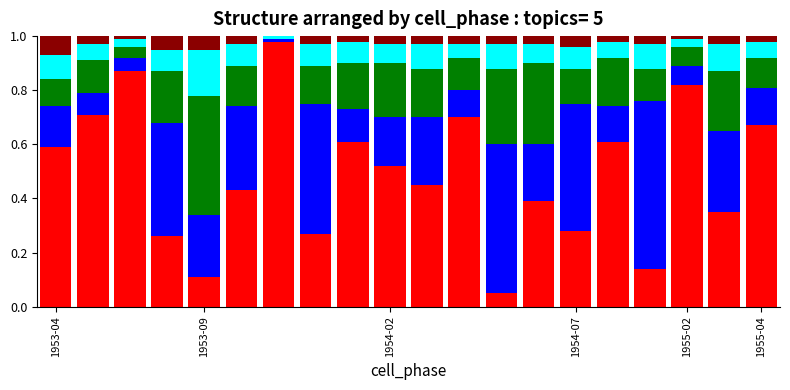

How many categories are shown in the chart?

20